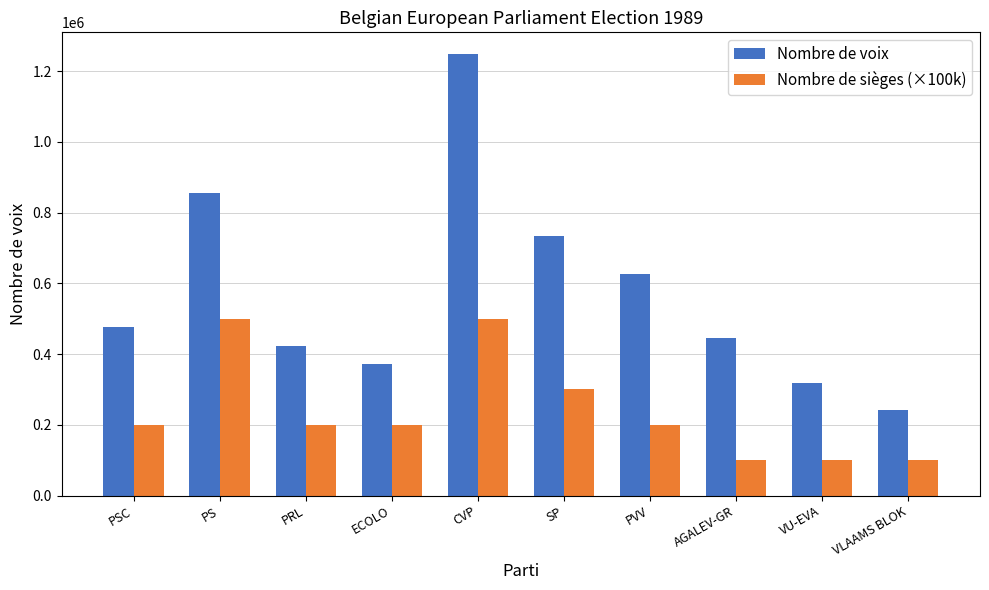

Which series has the largest total across all categories?

Nombre de voix